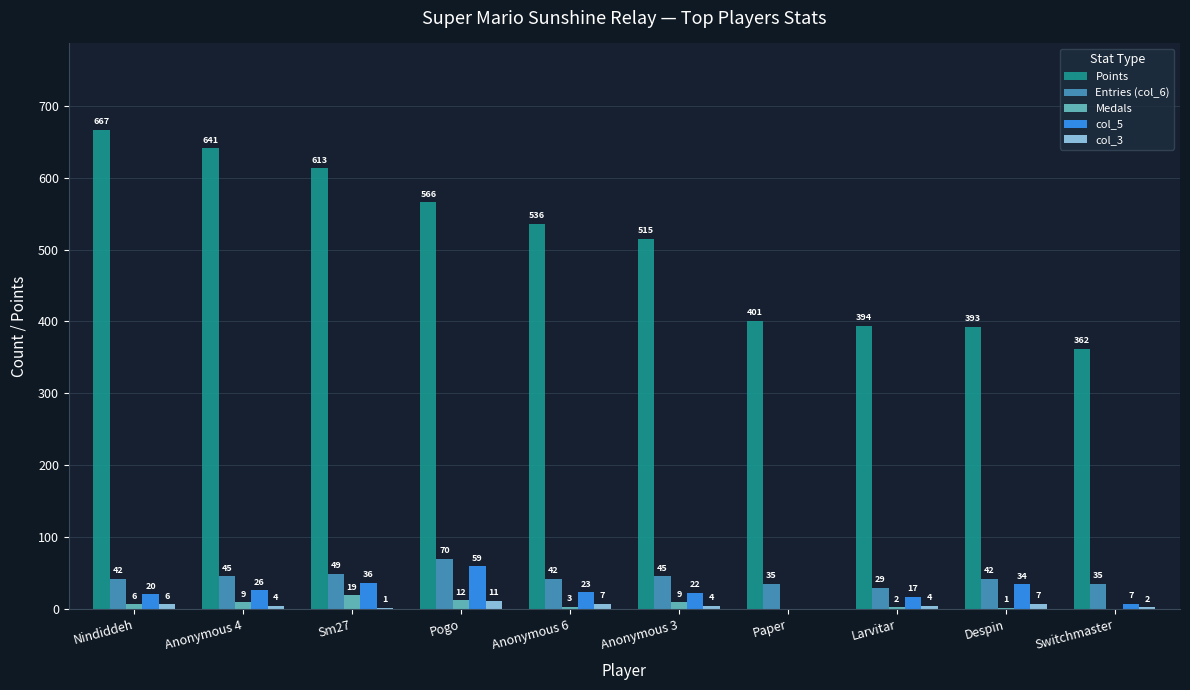

The value of Points at Anonymous 4 is 883. True or false?

False